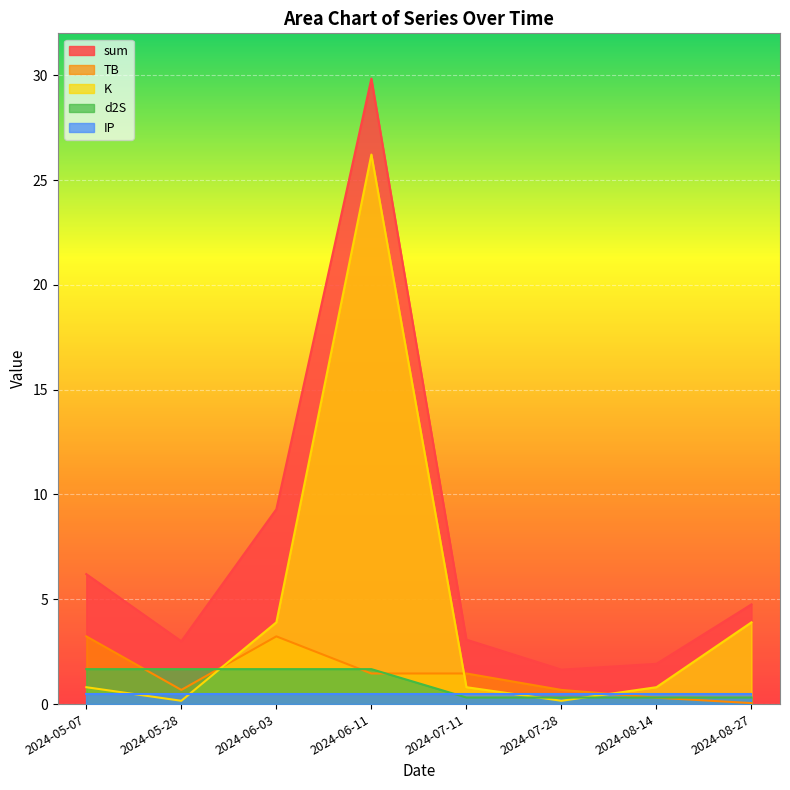

How many lines are shown in the chart?

5